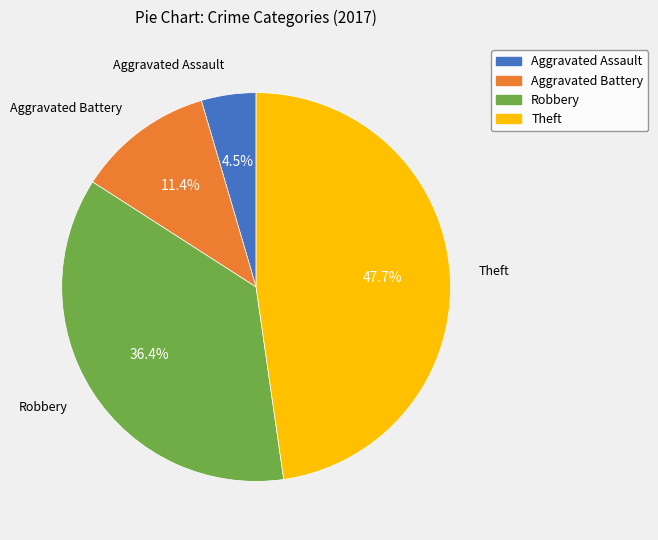

Is it true that Robbery is 36% of the pie?

True